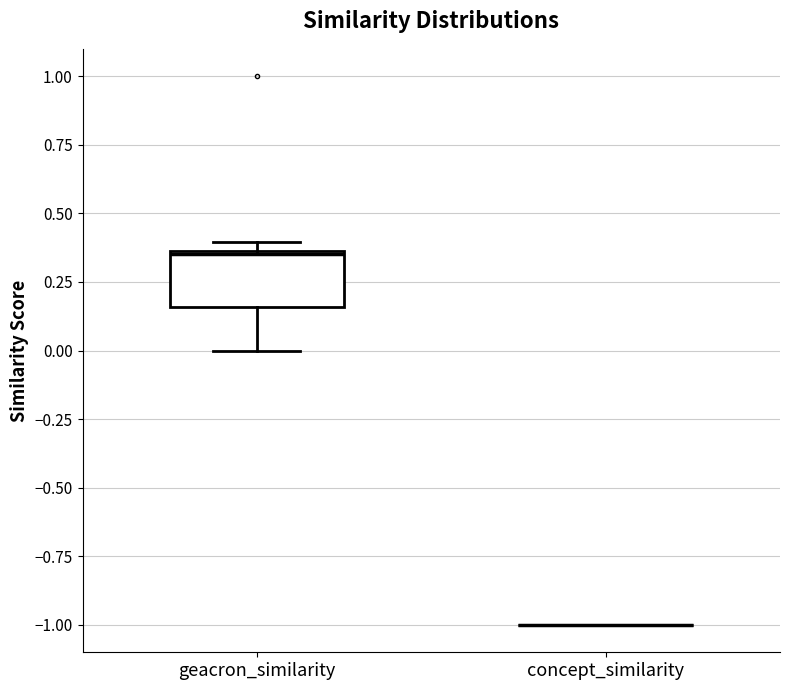

Which box is the tallest, from its lower edge to its upper edge?

geacron_similarity